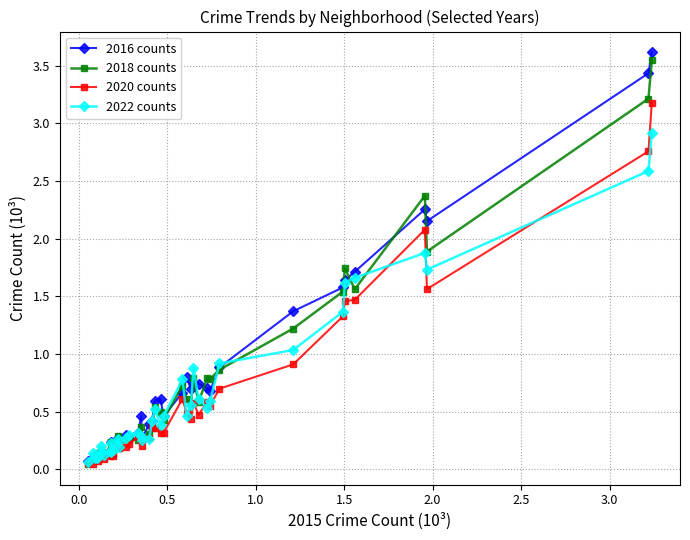

What is the value of the 2020 counts point at the 37th from the left?

2.1